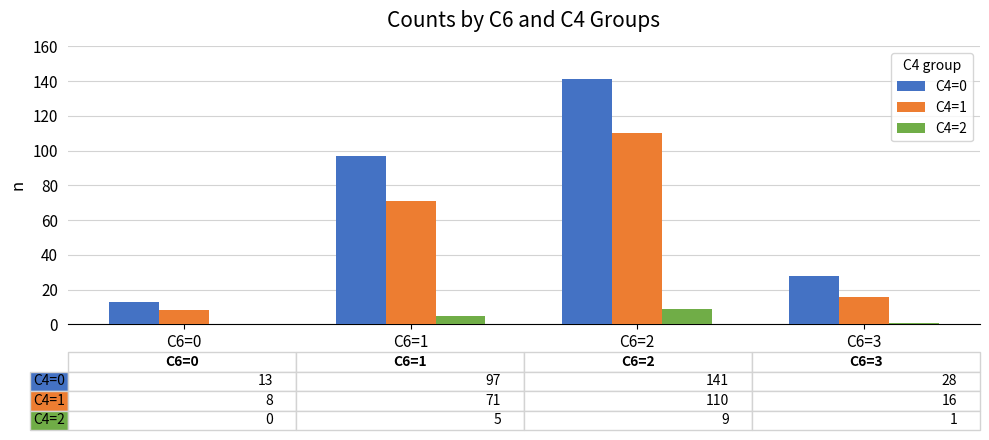

What are all the series names shown in the legend?

C4=0, C4=1, C4=2